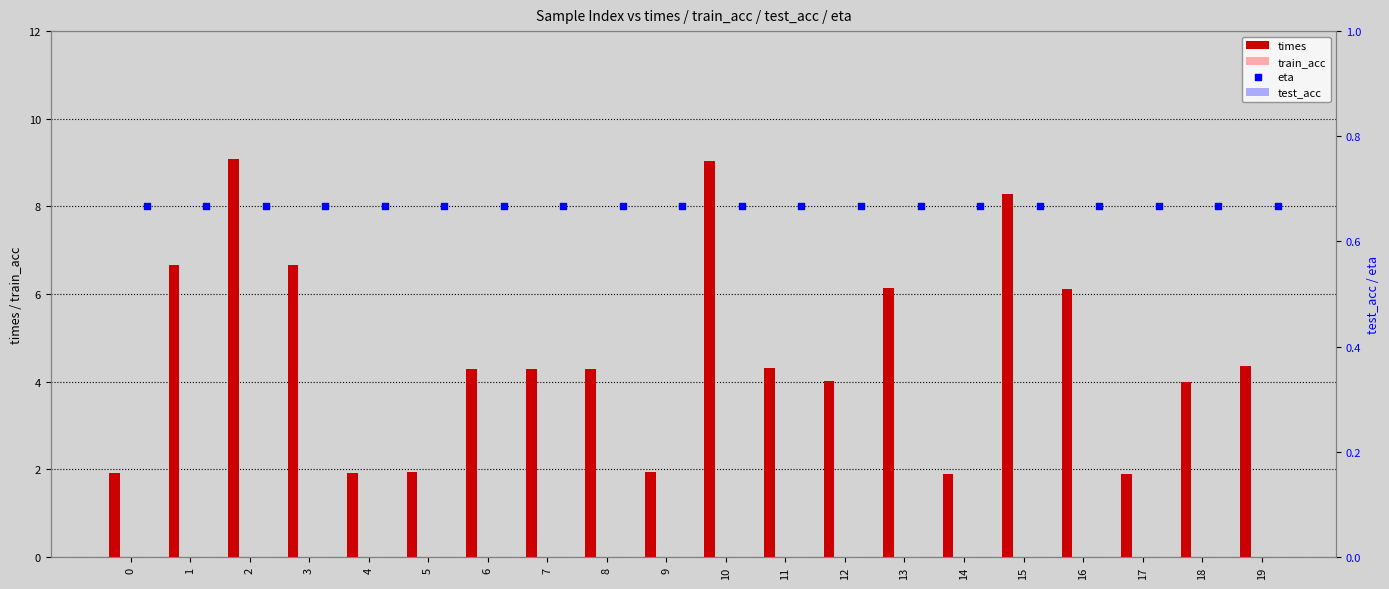

Which series has the widest spread of Y values?

times